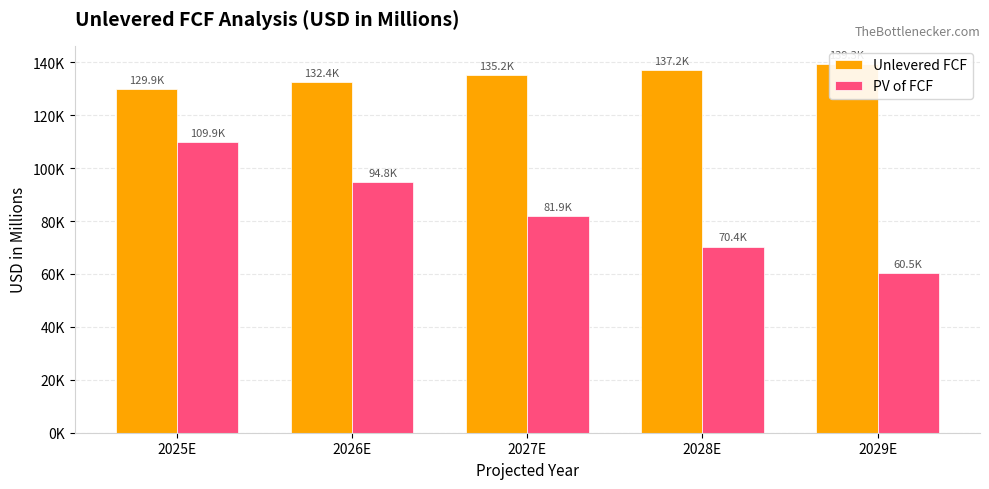

List the labels in order of Unlevered FCF value, largest first.

2029E, 2028E, 2027E, 2026E, 2025E